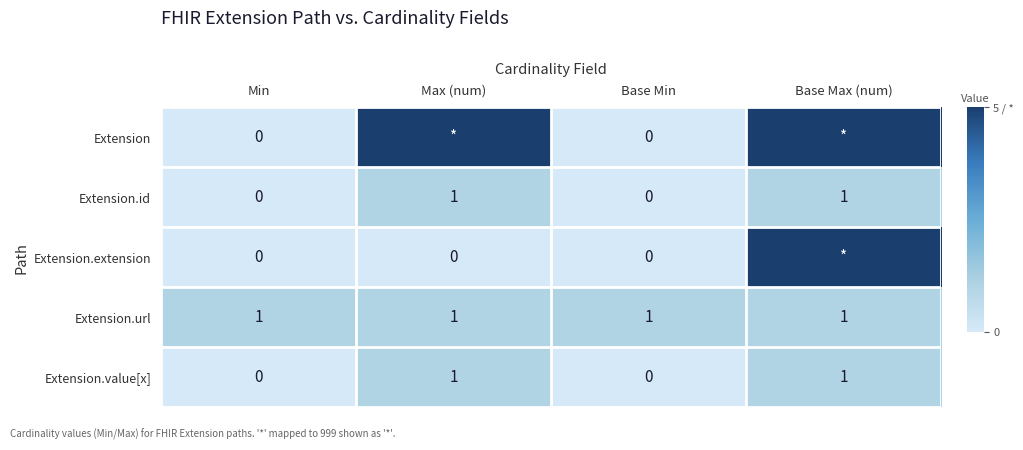

Count the Extension.id values in the range 0 to 1.

4